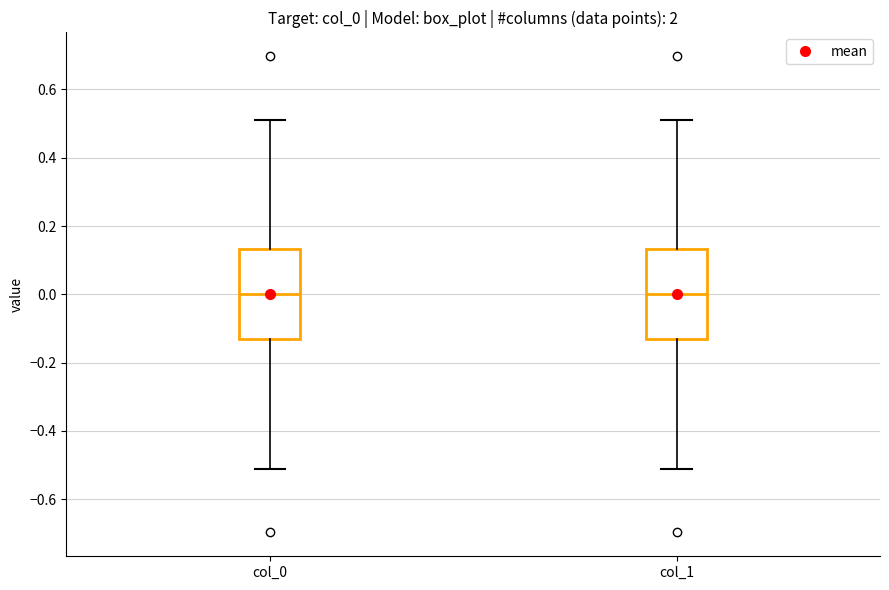

Reading left to right, read every box against the y-axis: the position of its median line, the range the box covers, and the ends of its whiskers. The values are not printed on the chart, so give them approximately, as read against the axis.

col_0: median 0.00, box -0.14 to 0.14, whiskers -0.52 to 0.52
col_1: median 0.00, box -0.14 to 0.14, whiskers -0.52 to 0.52